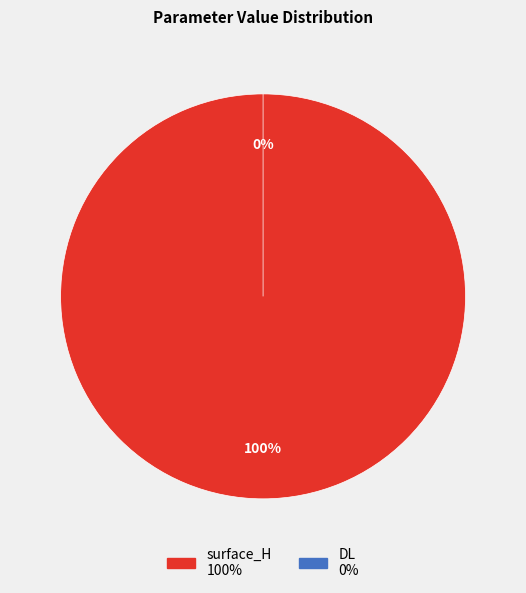

What is the largest slice in the pie chart?

surface_H